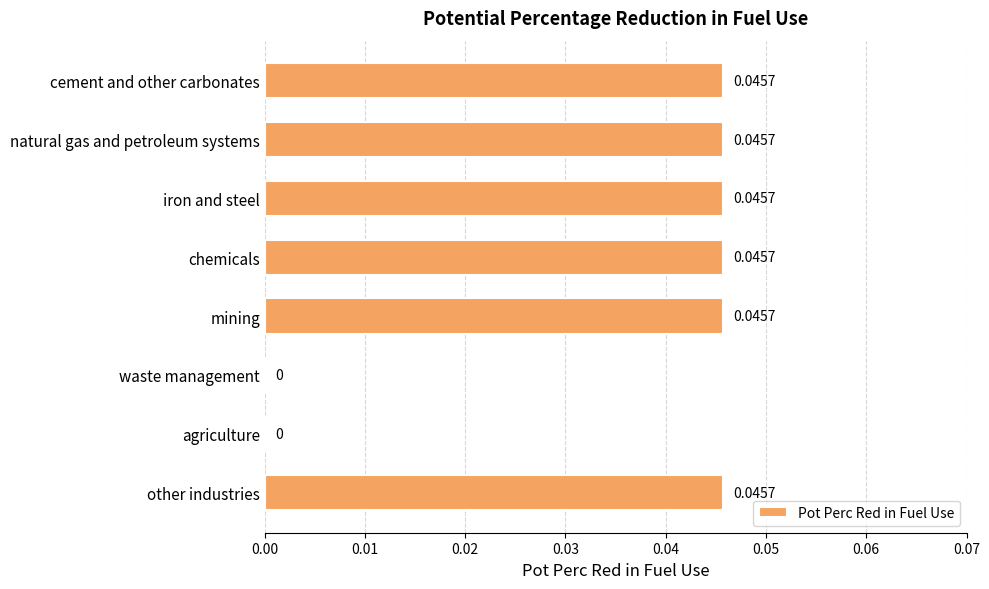

How many distinct data groups are displayed?

1